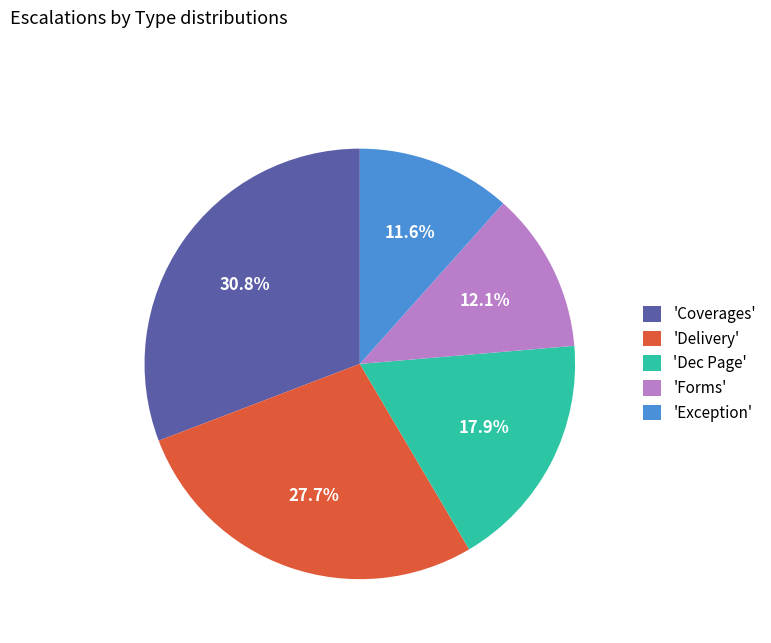

Approximately how many times larger is the value at 'Forms' compared to 'Coverages'?

0.4